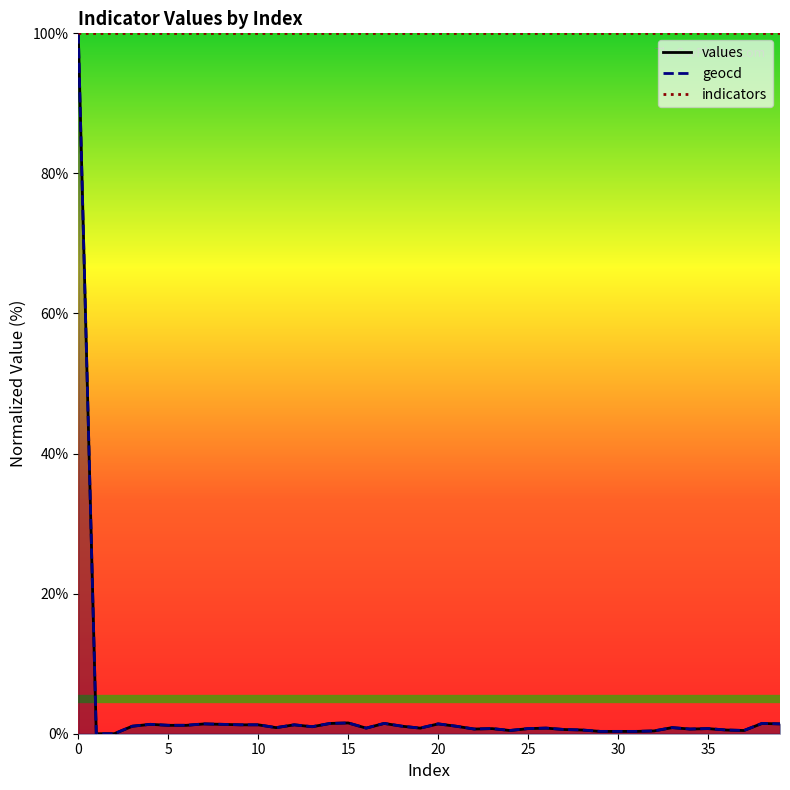

In geocd, how many points are higher than both neighbors (excluding endpoints)?

11